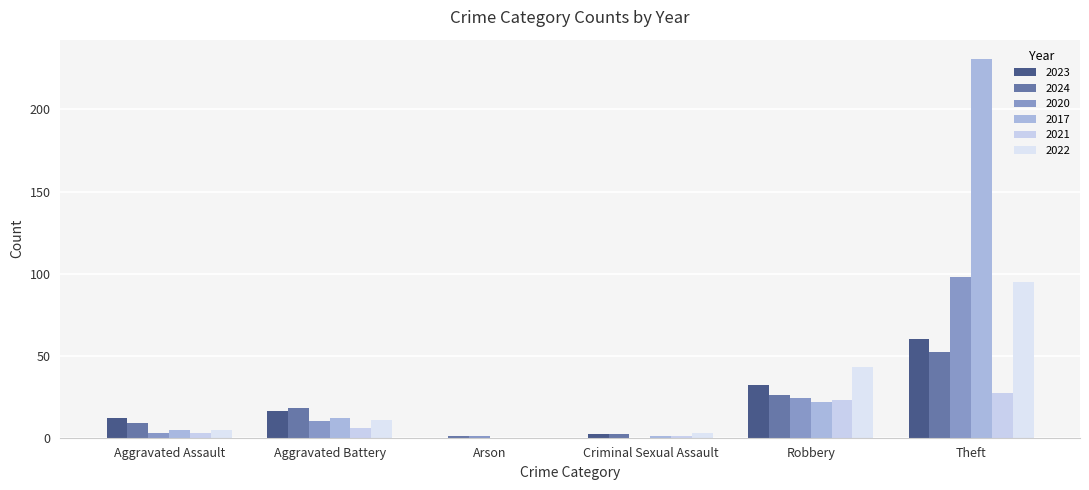

Is it true that 2023 equals 32 at Robbery?

True